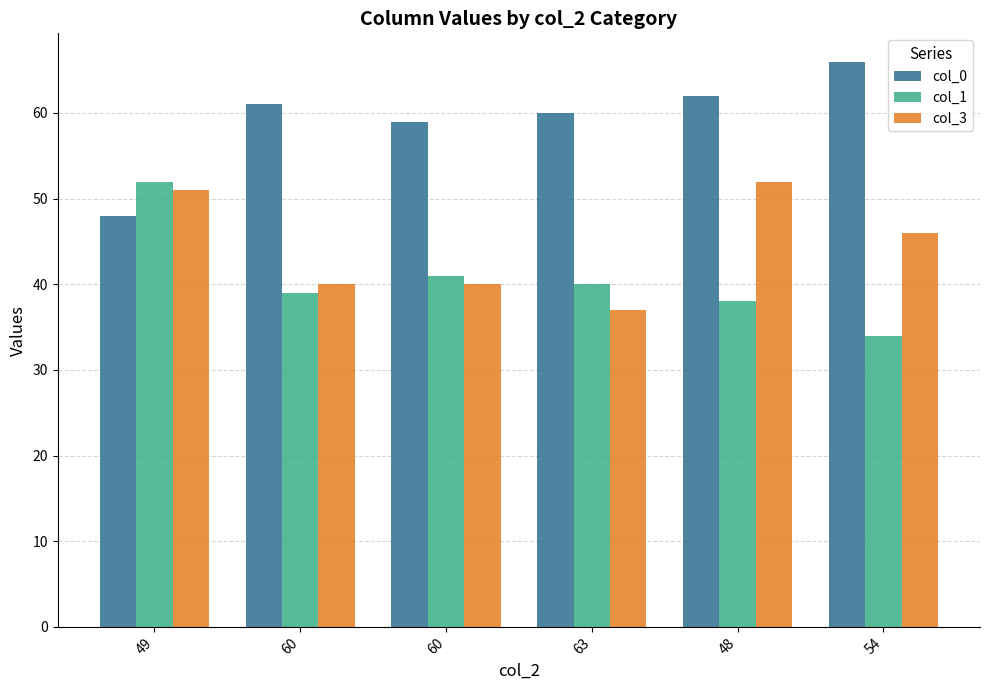

Which series has the widest spread of values?

col_0